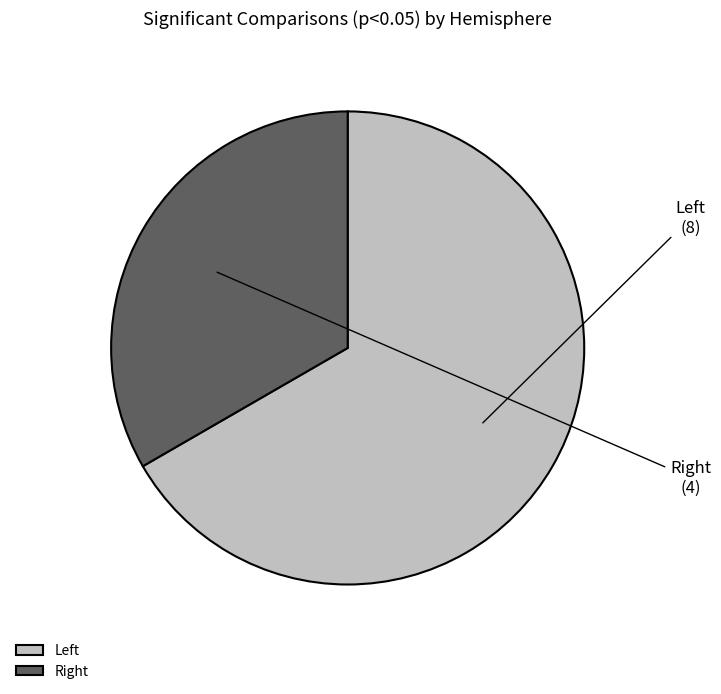

How many slices are in this pie chart?

2